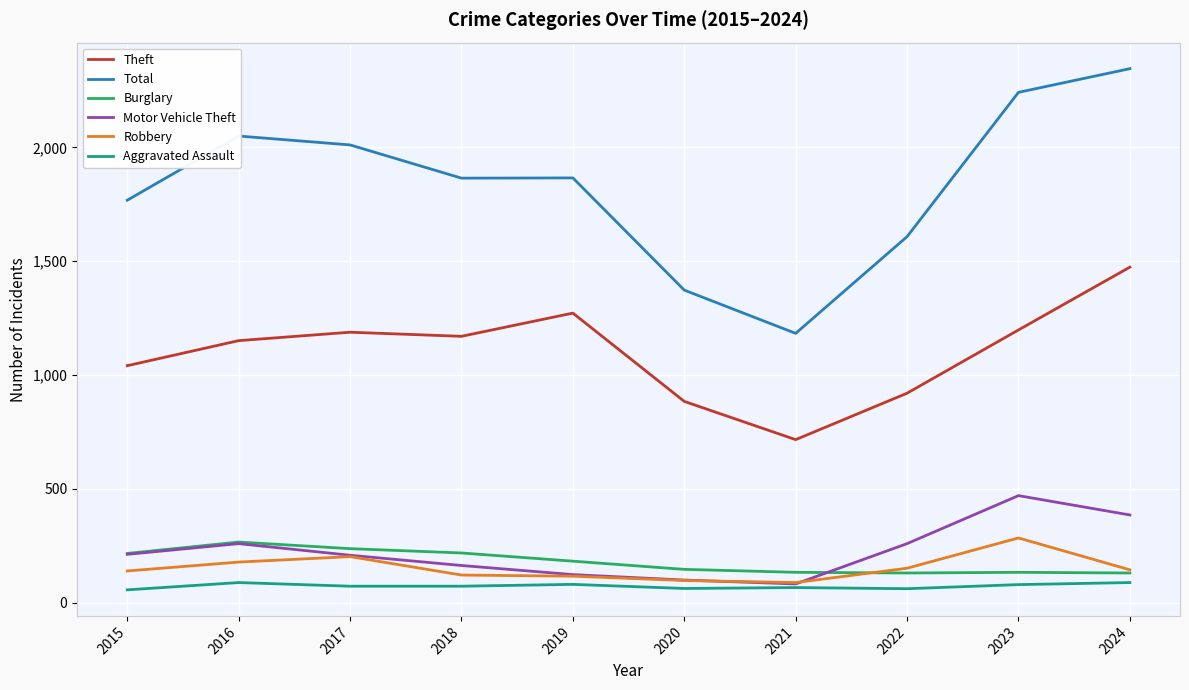

Does the chart display data point markers on the line(s)?

No